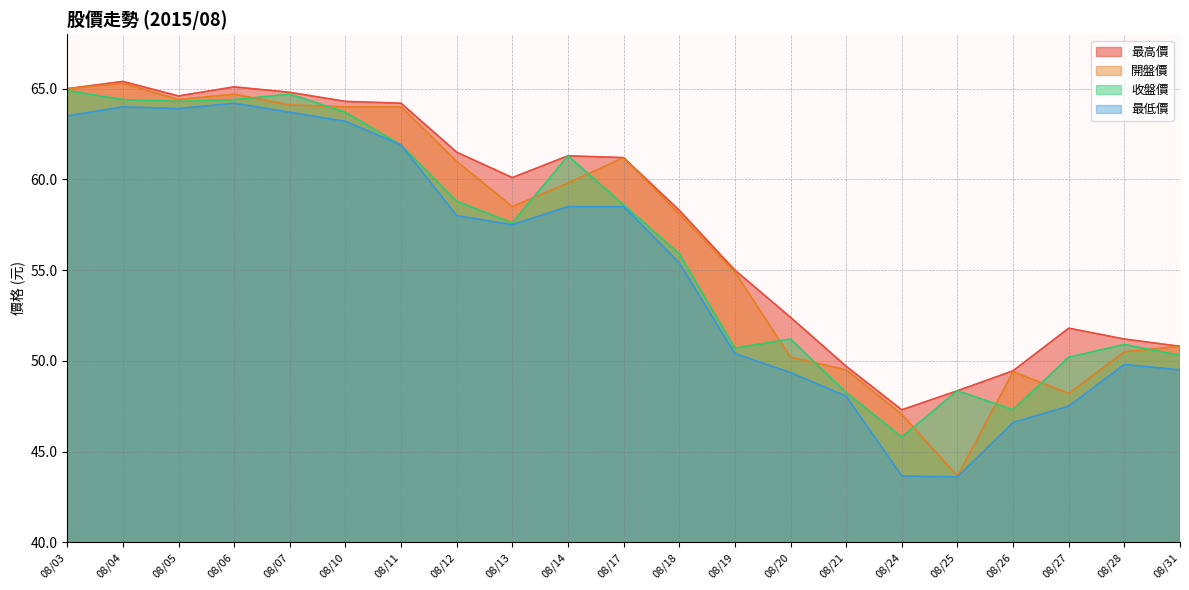

The 最低價 series shows 101.9 at 08/12. True or false?

False